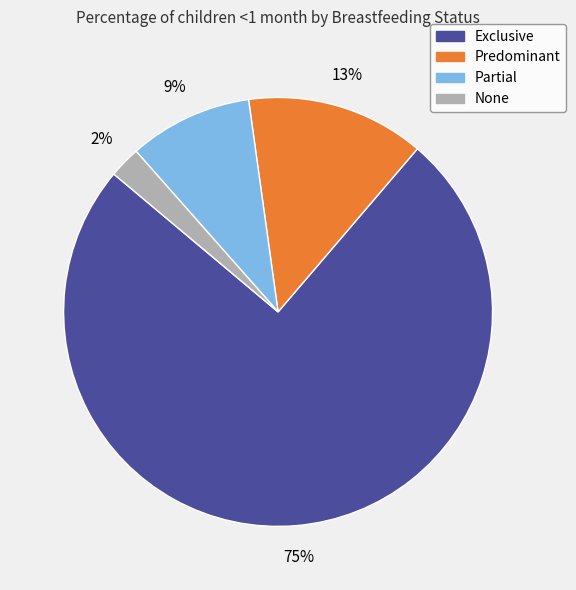

How many slices are in this pie chart?

4